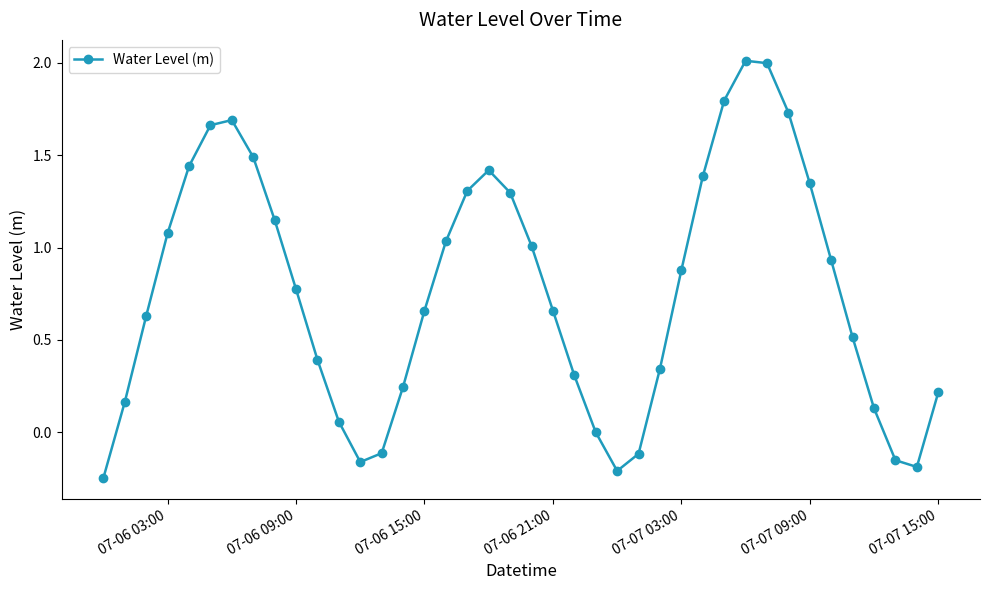

True or false: the data has more than 1 interior local peaks.

True